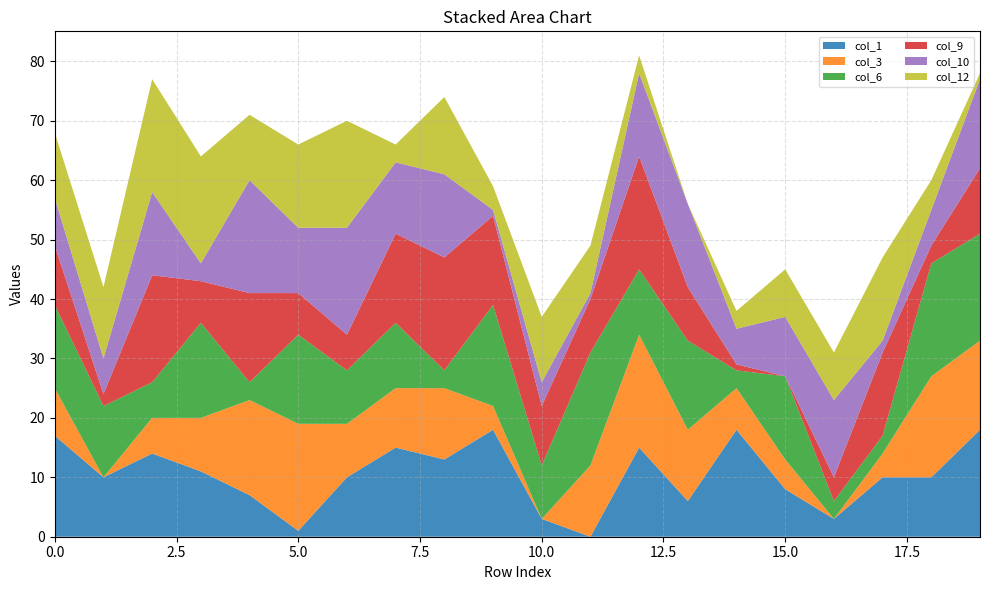

Reading left to right, transcribe all the data shown in this chart.

col_1: 17	10	14	11	7	1	10	15	13	18	3	0	15	6	18	8	3	10	10	18
col_3: 8	0	6	9	16	18	9	10	12	4	0	12	19	12	7	5	0	4	17	15
col_6: 14	12	6	16	3	15	9	11	3	17	9	19	11	15	3	14	3	3	19	18
col_9: 10	2	18	7	15	7	6	15	19	15	10	9	19	9	1	0	4	14	3	11
col_10: 8	6	14	3	19	11	18	12	14	1	4	1	14	14	6	10	13	2	6	15
col_12: 11	12	19	18	11	14	18	3	13	4	11	8	3	0	3	8	8	14	5	1